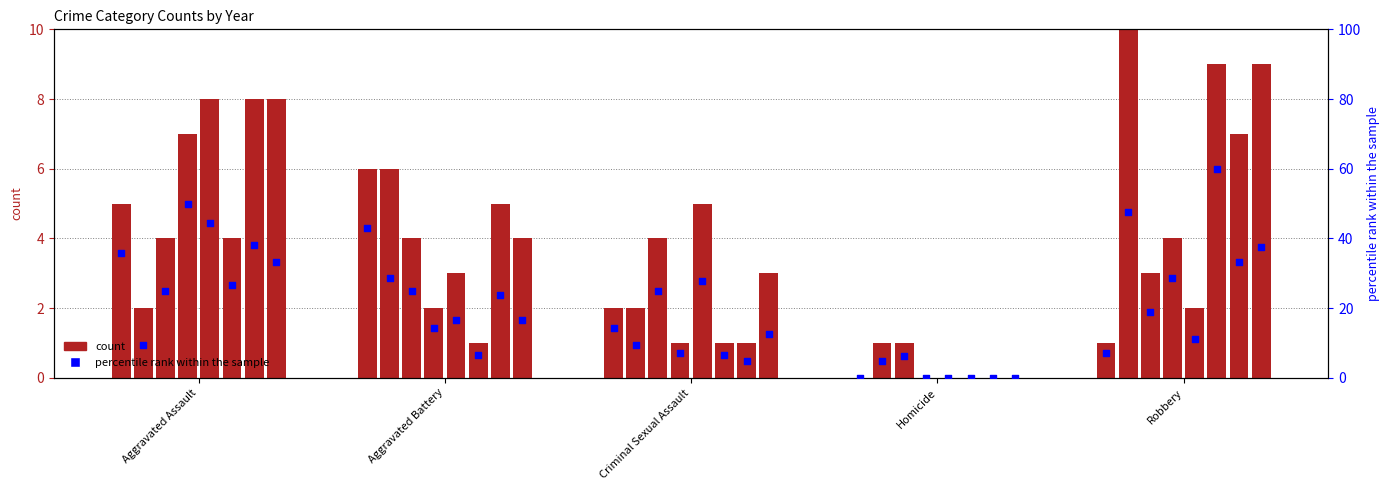

Which series has the largest Y range (max minus min)?

percentile rank within the sample